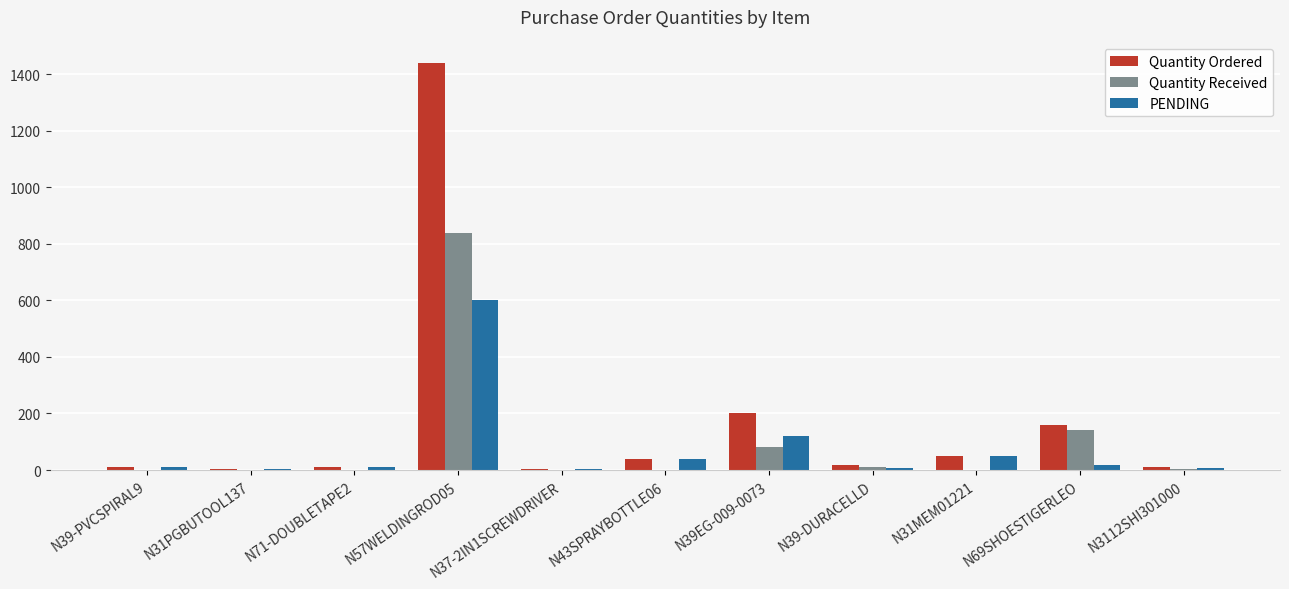

The value of PENDING at N39-PVCSPIRAL9 is 10. True or false?

True